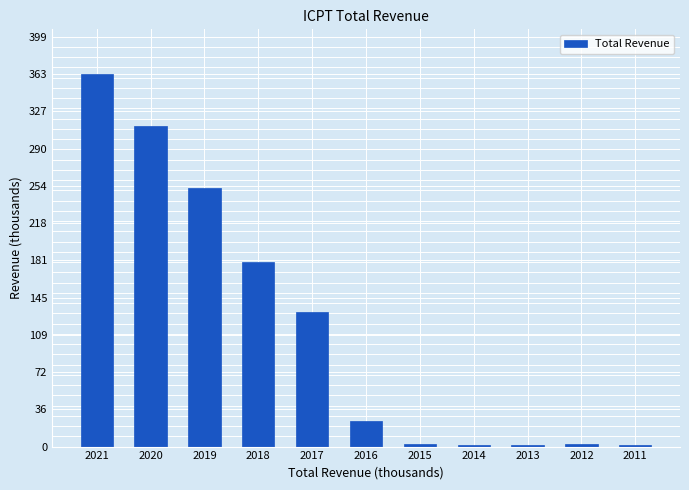

What is the value of the 9th bar from the left?

1600